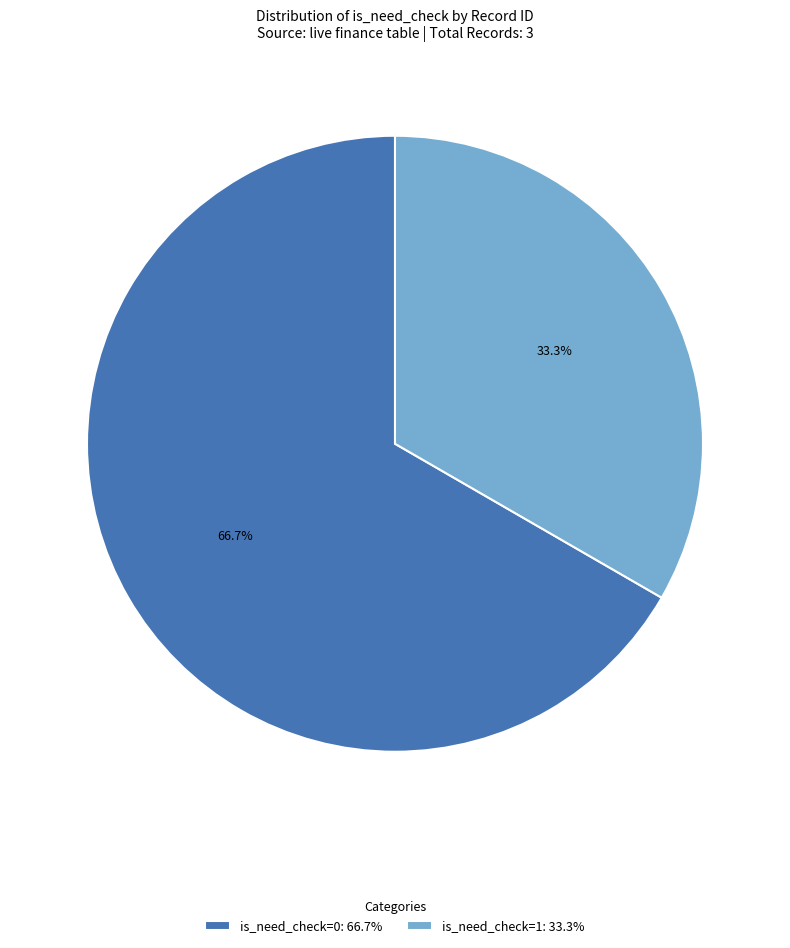

Rank the categories by value from lowest to highest.

is_need_check=1: 33.3%, is_need_check=0: 66.7%